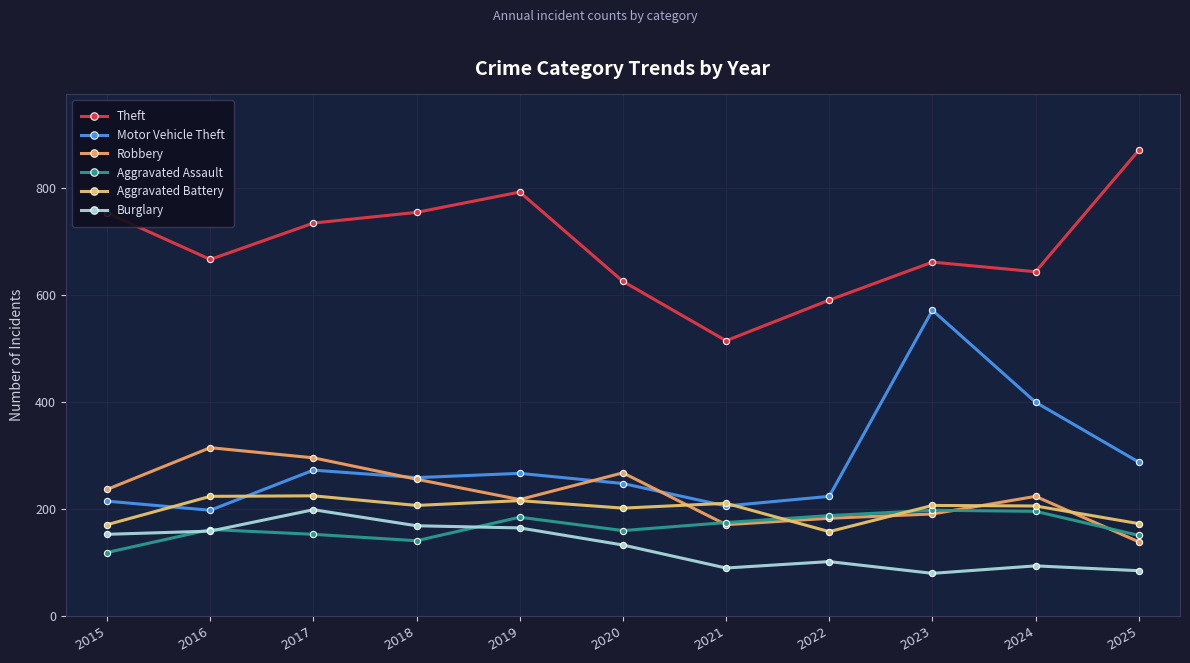

Reading right to left, extract all data points from this chart.

Theft: 2025=871	2024=644	2023=662	2022=591	2021=515	2020=626	2019=793	2018=755	2017=735	2016=667	2015=754
Motor Vehicle Theft: 2025=288	2024=400	2023=572	2022=224	2021=206	2020=248	2019=267	2018=259	2017=273	2016=198	2015=215
Robbery: 2025=139	2024=224	2023=191	2022=183	2021=171	2020=268	2019=218	2018=256	2017=296	2016=315	2015=237
Aggravated Assault: 2025=151	2024=196	2023=198	2022=188	2021=175	2020=160	2019=185	2018=141	2017=153	2016=162	2015=119
Aggravated Battery: 2025=173	2024=206	2023=207	2022=158	2021=211	2020=202	2019=216	2018=207	2017=225	2016=224	2015=171
Burglary: 2025=85	2024=94	2023=80	2022=102	2021=90	2020=133	2019=165	2018=169	2017=199	2016=159	2015=153